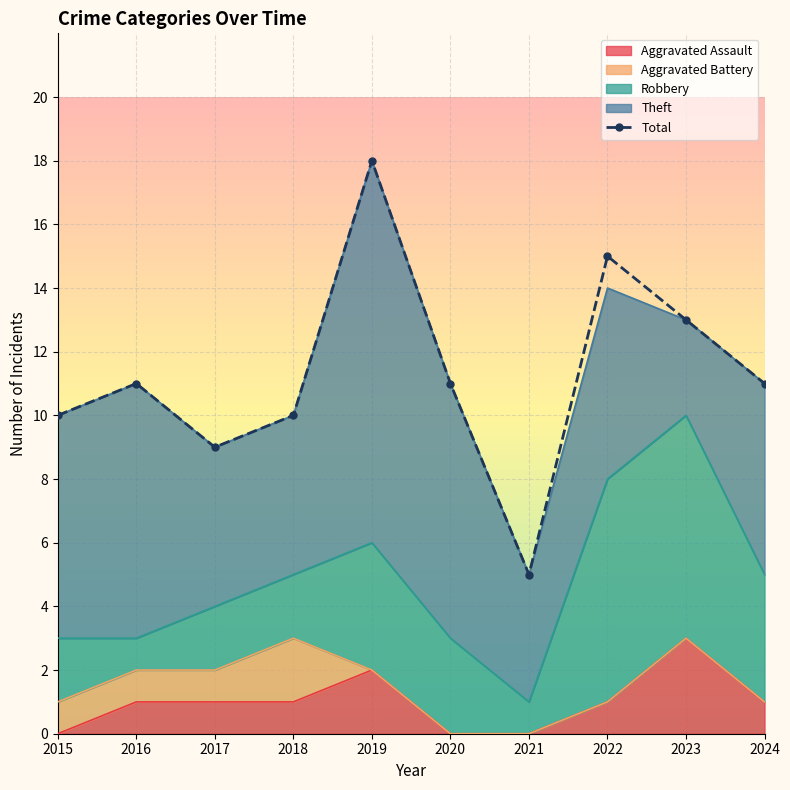

At which category does the chart reach its peak across all series?

2019